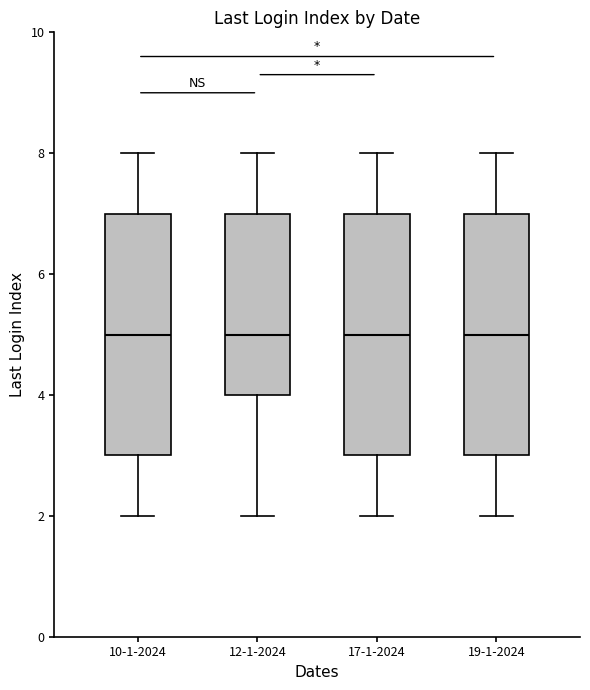

Where does the lower whisker of the box for 19-1-2024 end on the y-axis? The values are not printed on the chart, so give them approximately, as read against the axis.

2